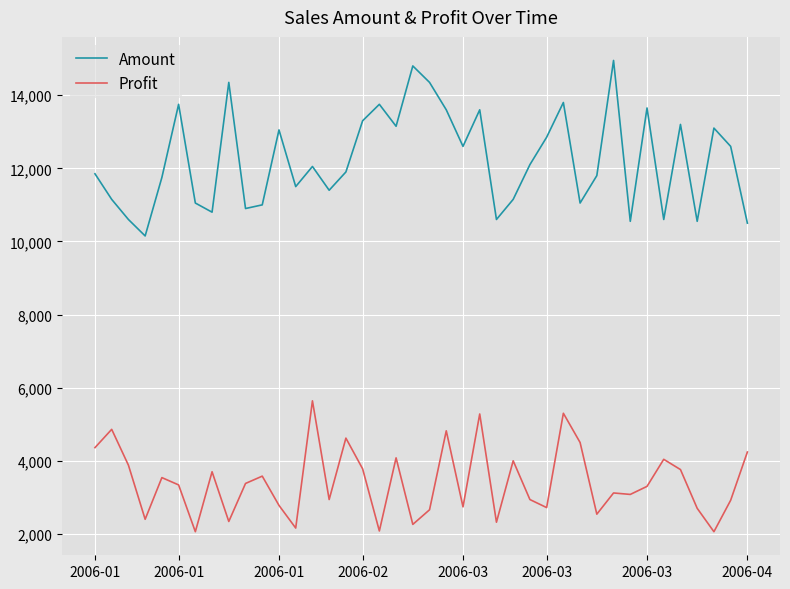

Which series has the largest total across all categories?

Amount